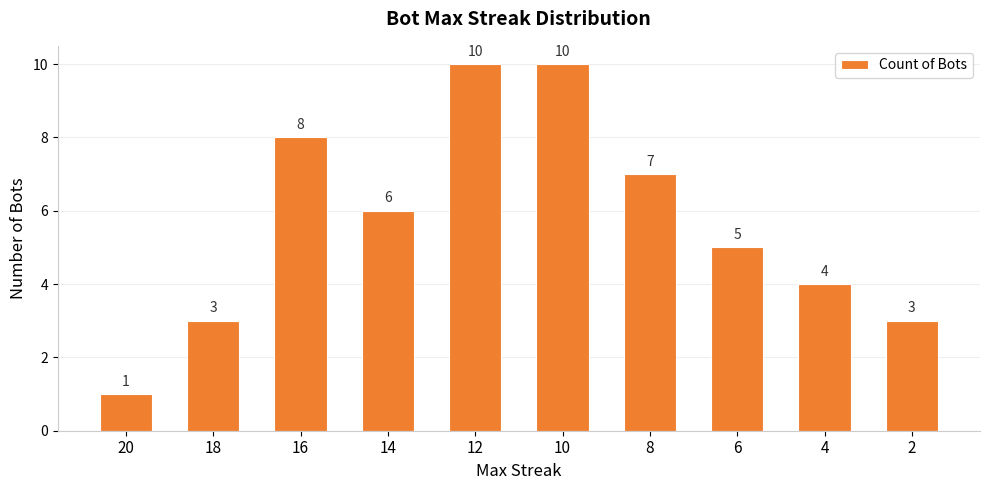

How many data points does each series have?

10